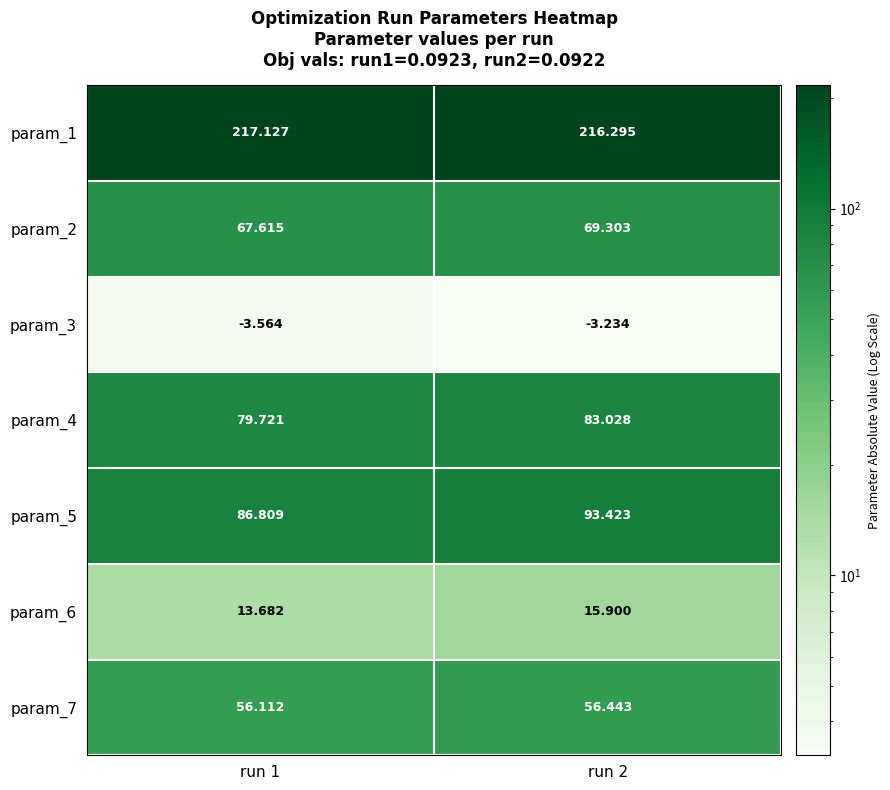

Is the value of param_1 at run 2 greater than the value of param_3 at run 2?

Yes